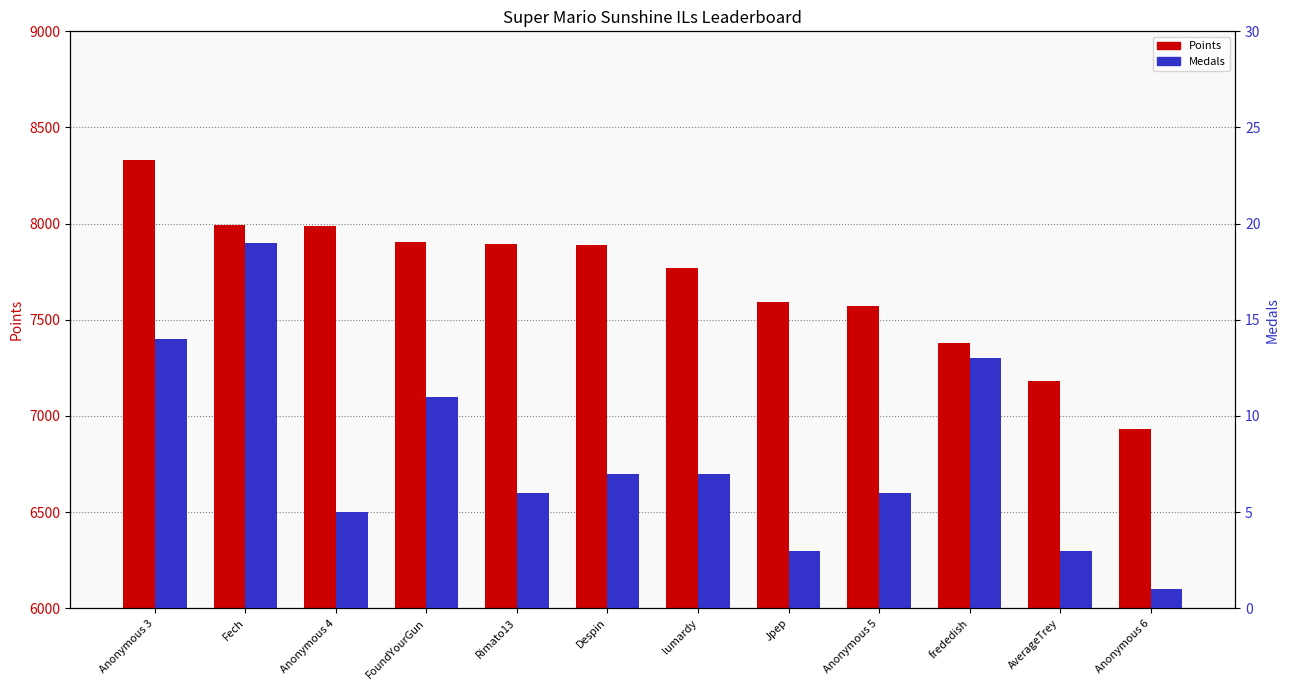

What are all the series names shown in the legend?

Points, Medals